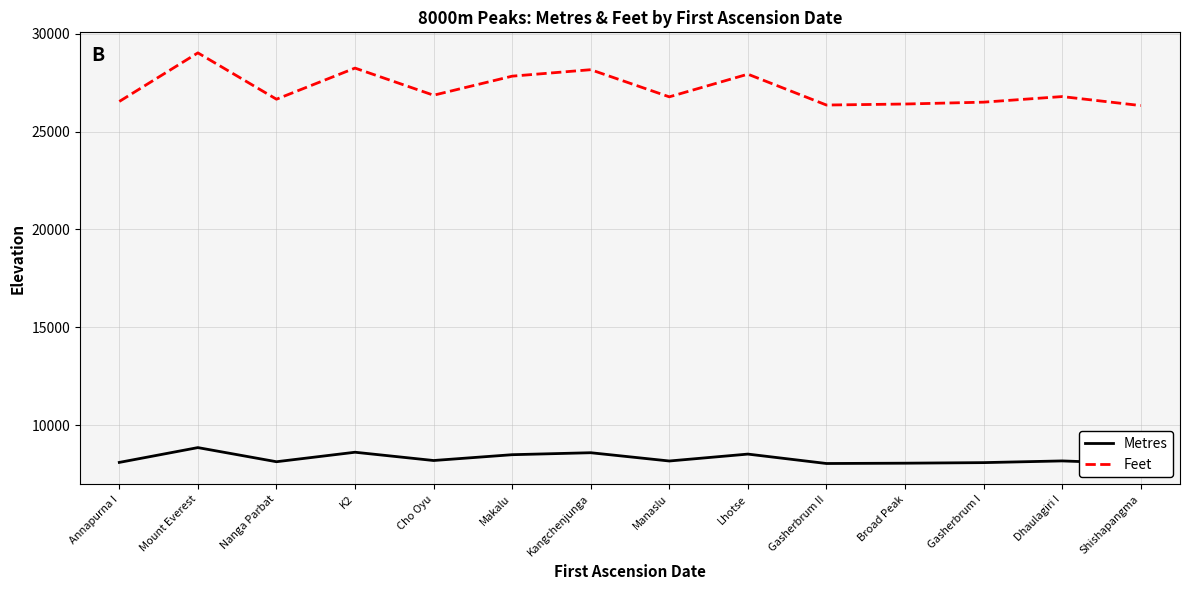

Where does the Metres series first go above 8167?

Mount Everest